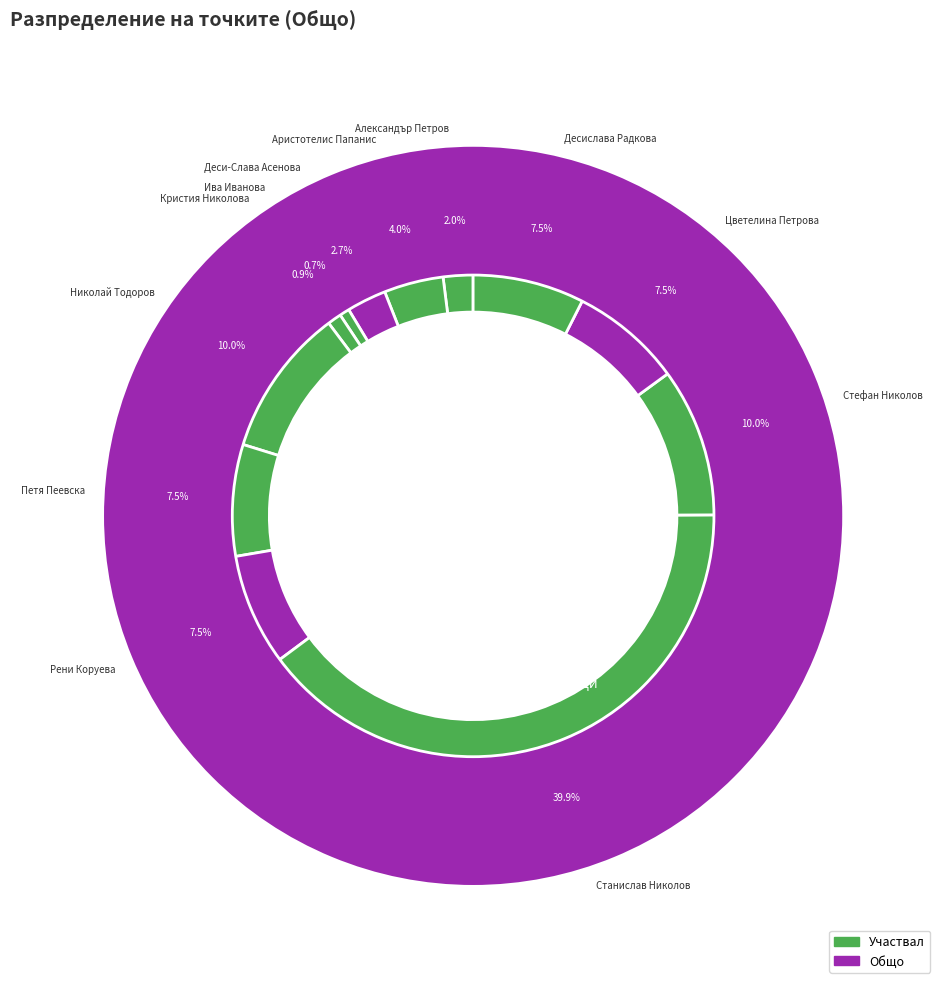

Which has a higher value, Станислав Николов or Кристия Николова?

Станислав Николов